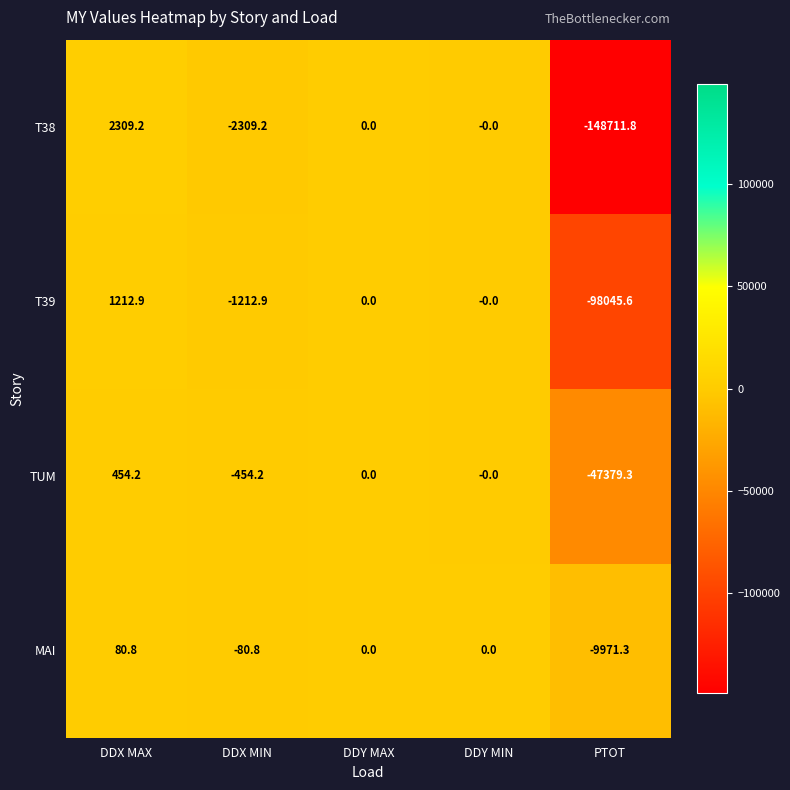

What is the average value of the T39 series?

-19609.1